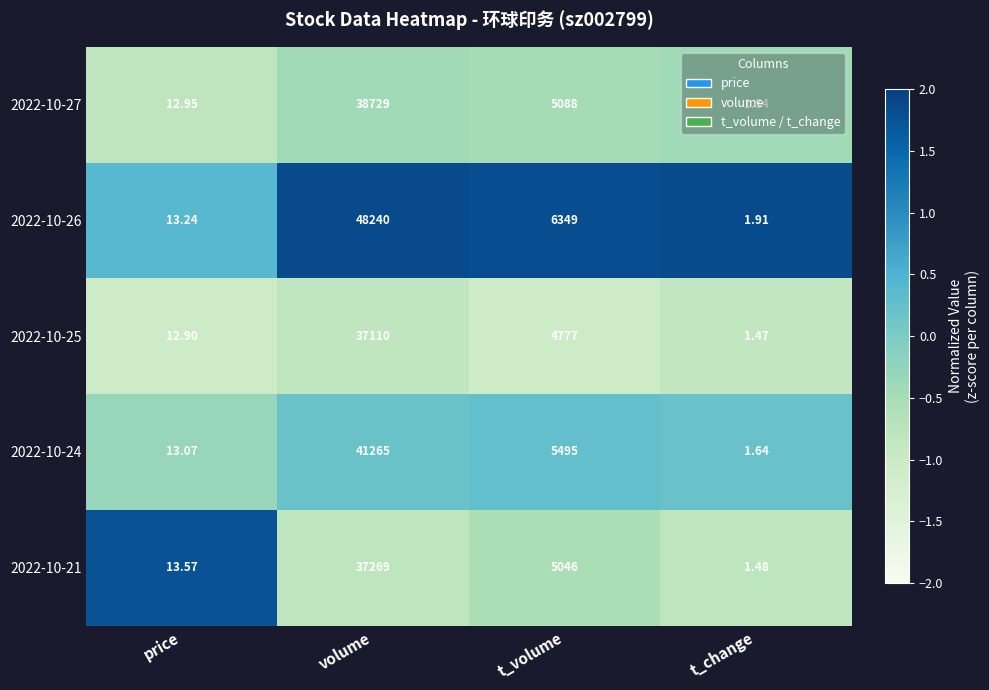

Count the number of data series in this chart.

5